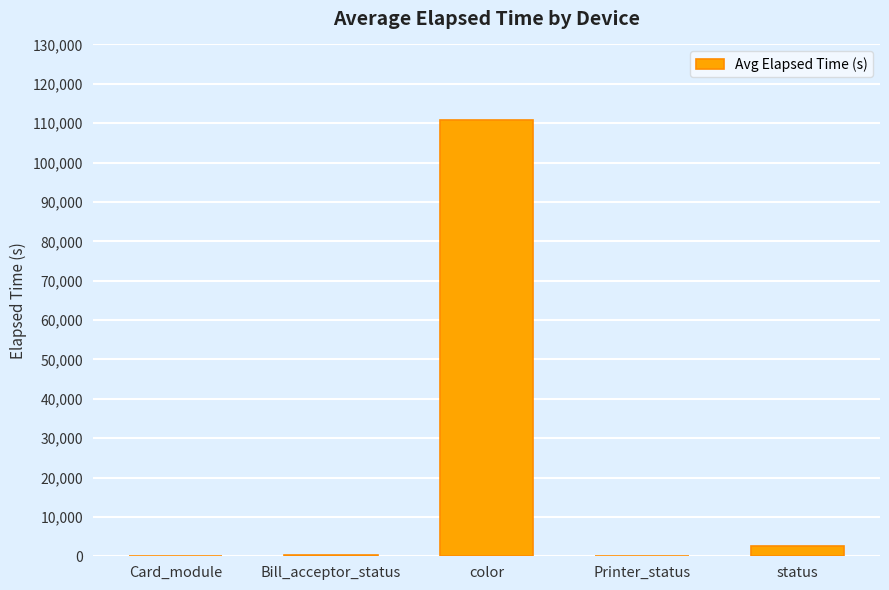

Count the number of data series in this chart.

1